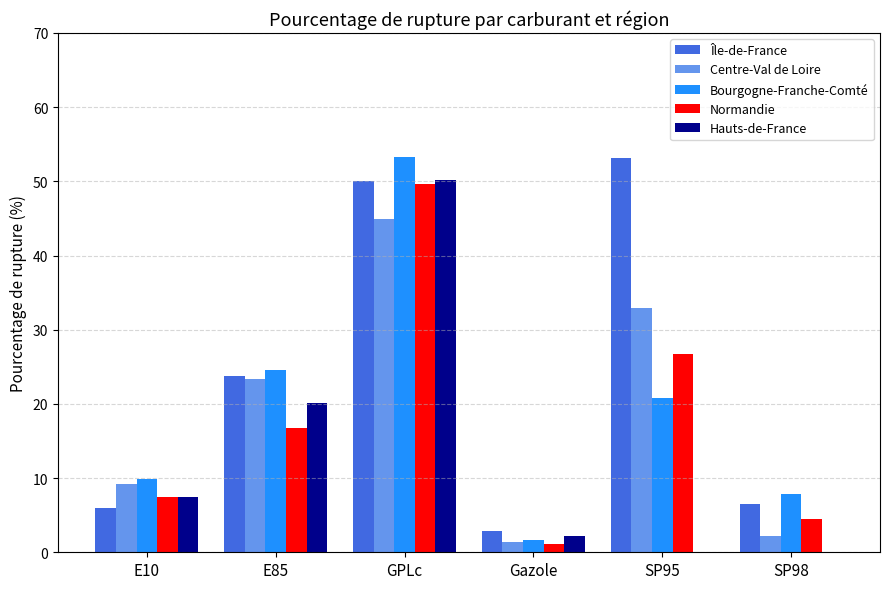

Reading left to right, transcribe all the data shown in this chart.

Île-de-France: 6.0	23.8	50.0	2.9	53.1	6.5
Centre-Val de Loire: 9.2	23.3	44.9	1.4	32.9	2.2
Bourgogne-Franche-Comté: 9.9	24.5	53.3	1.7	20.8	7.9
Normandie: 7.5	16.7	49.6	1.1	26.7	4.4
Hauts-de-France: 7.5	20.1	50.2	2.1	0.0	0.0